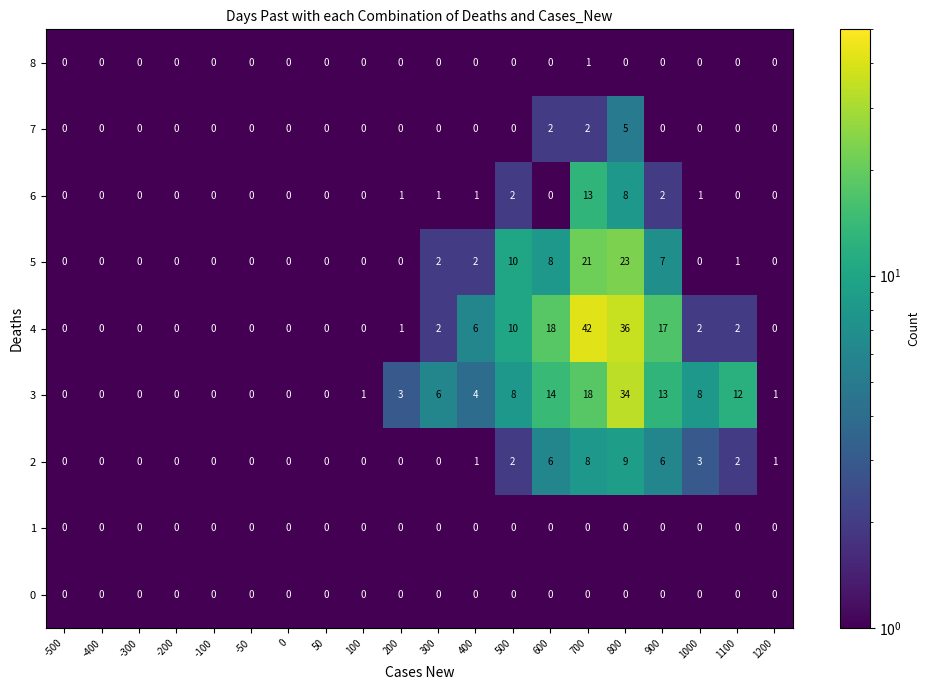

What is the spread (max minus min) of values at 300?

6